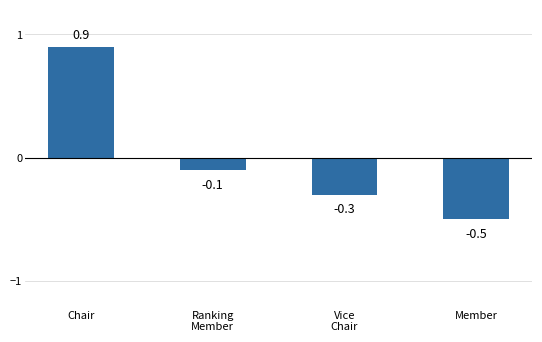

Are the bars grouped side by side (vs. stacked)?

No